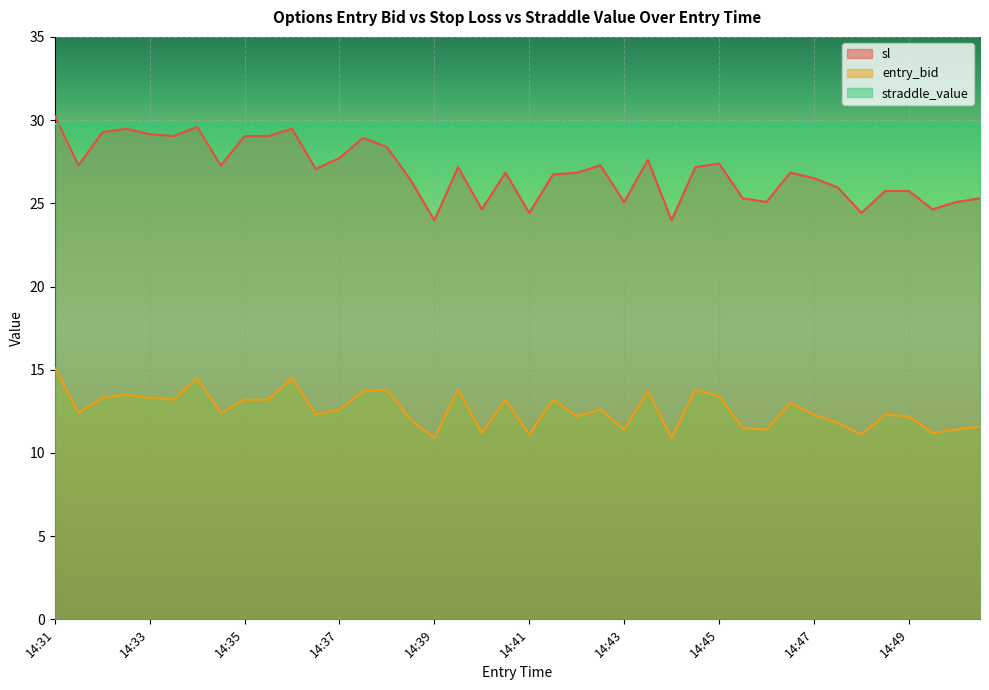

Rank the series at 14:49 from lowest to highest value.

entry_bid, sl, straddle_value